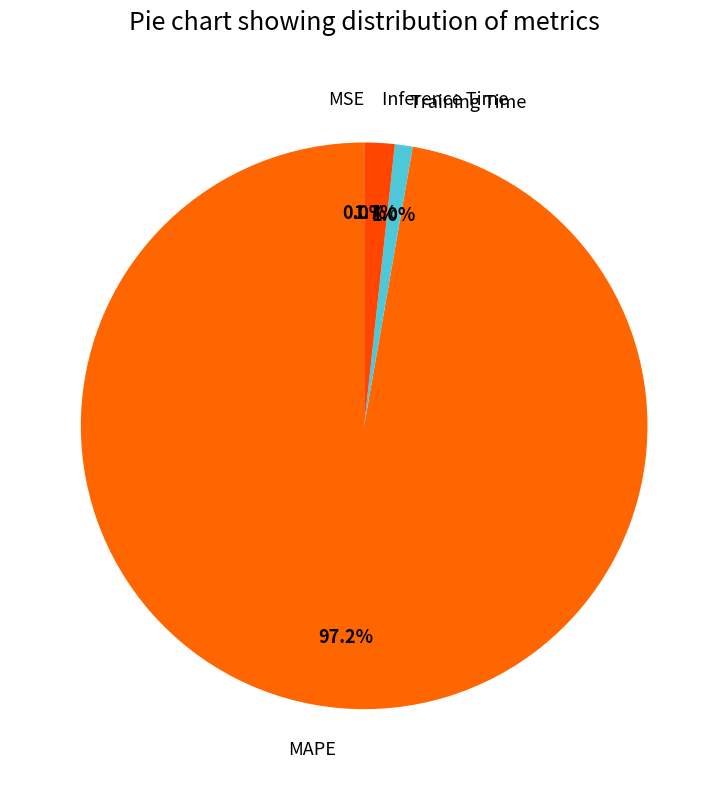

Do Inference Time and Training Time together represent more than half of the pie?

No